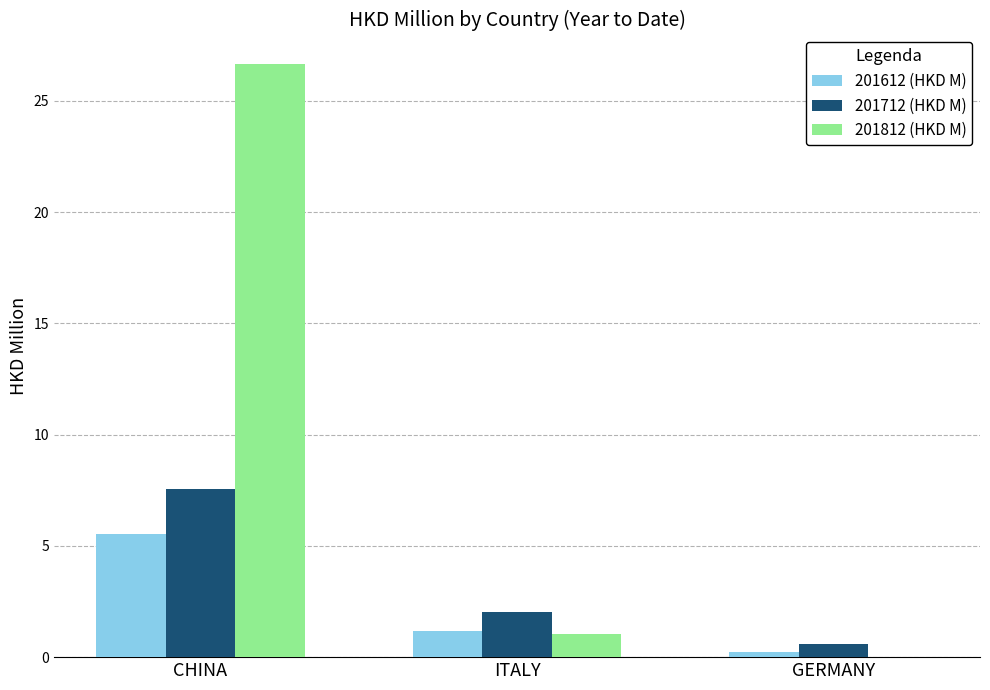

What is the greatest value displayed?

26.6